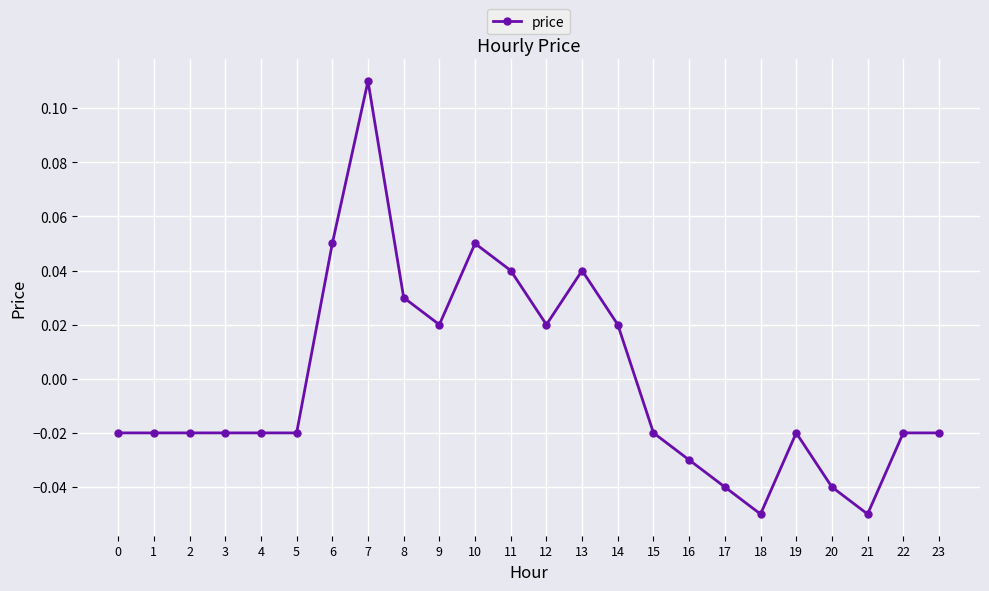

At which category does the chart reach its peak across all series?

7